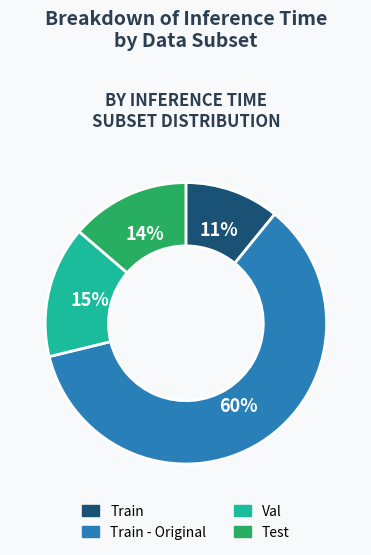

Which has a higher value, Train - Original or Val?

Train - Original